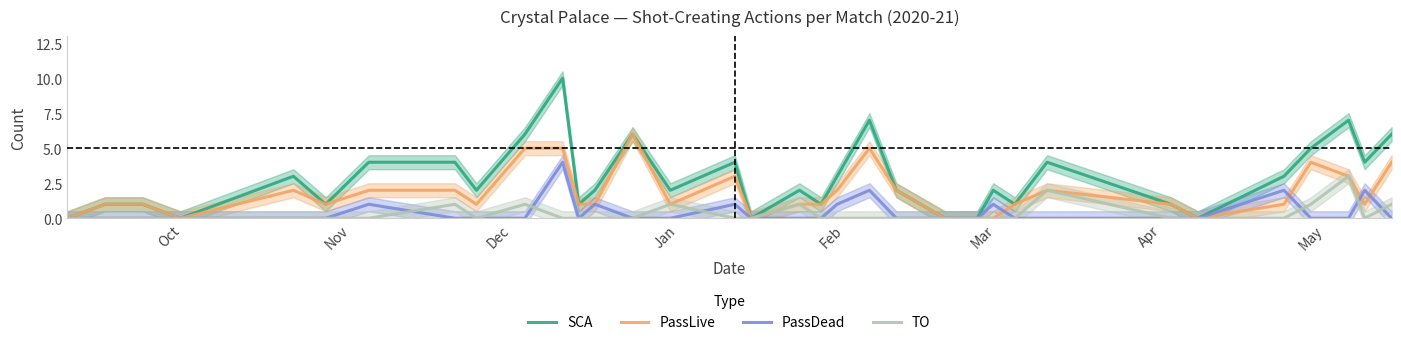

True or false: SCA and PassLive cross at least once.

False